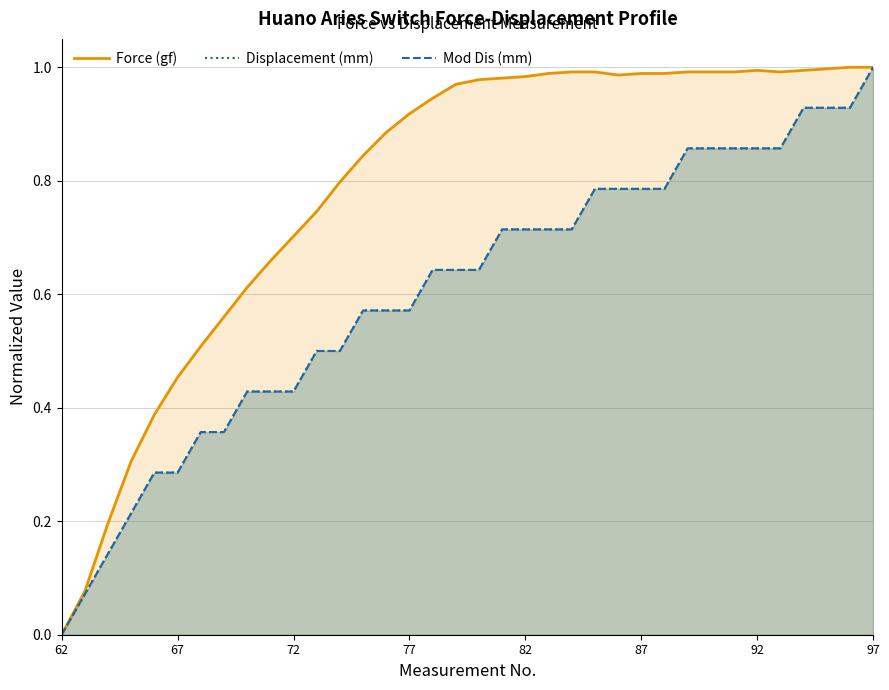

True or false: Force (gf) has a value of 1.6 at 87.

False